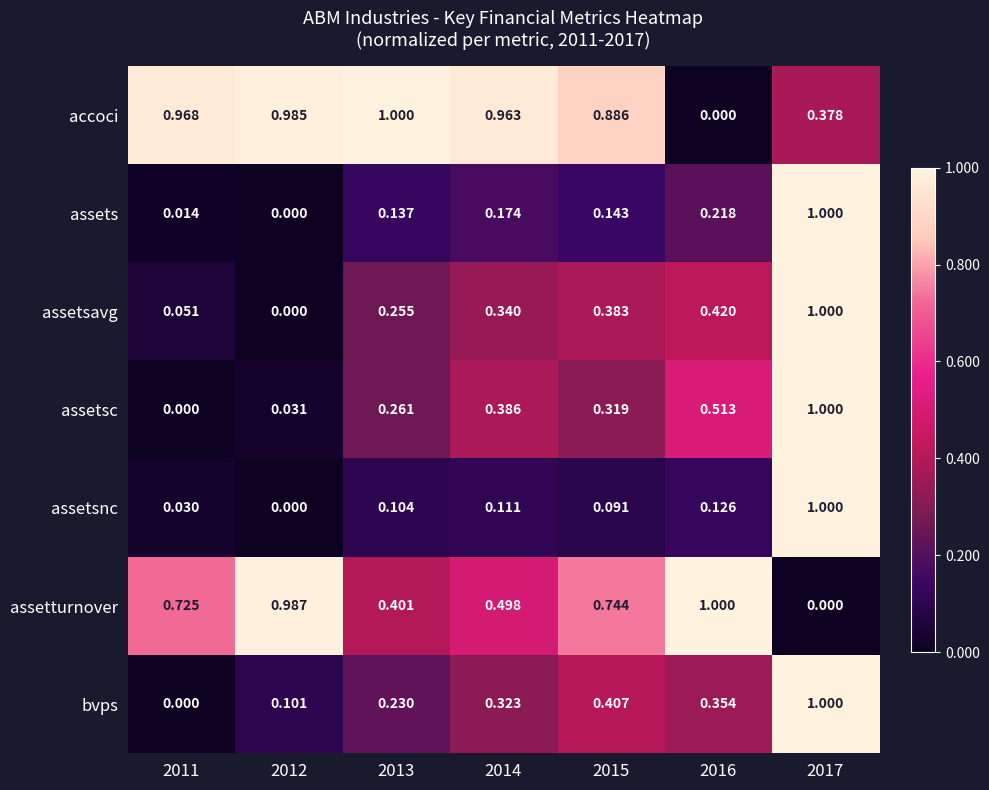

Which series has the largest total across all categories?

accoci